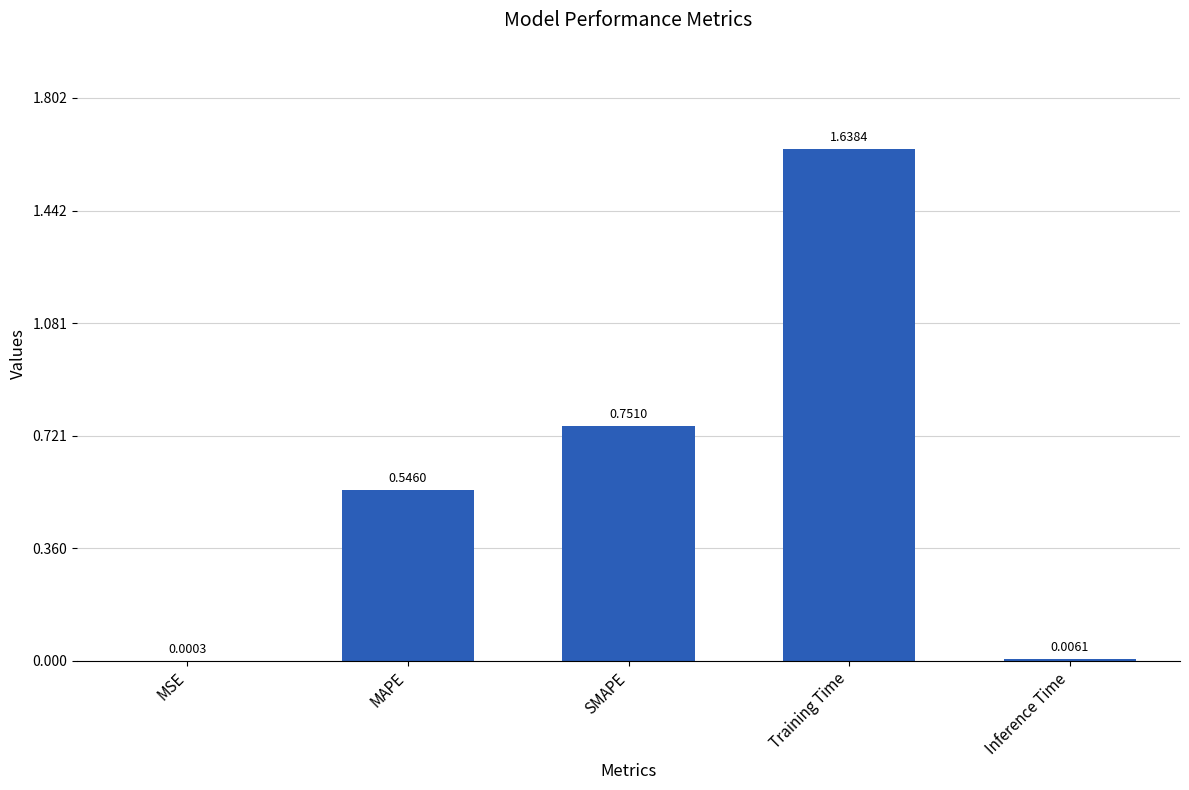

Does the chart contain stacked bars?

No